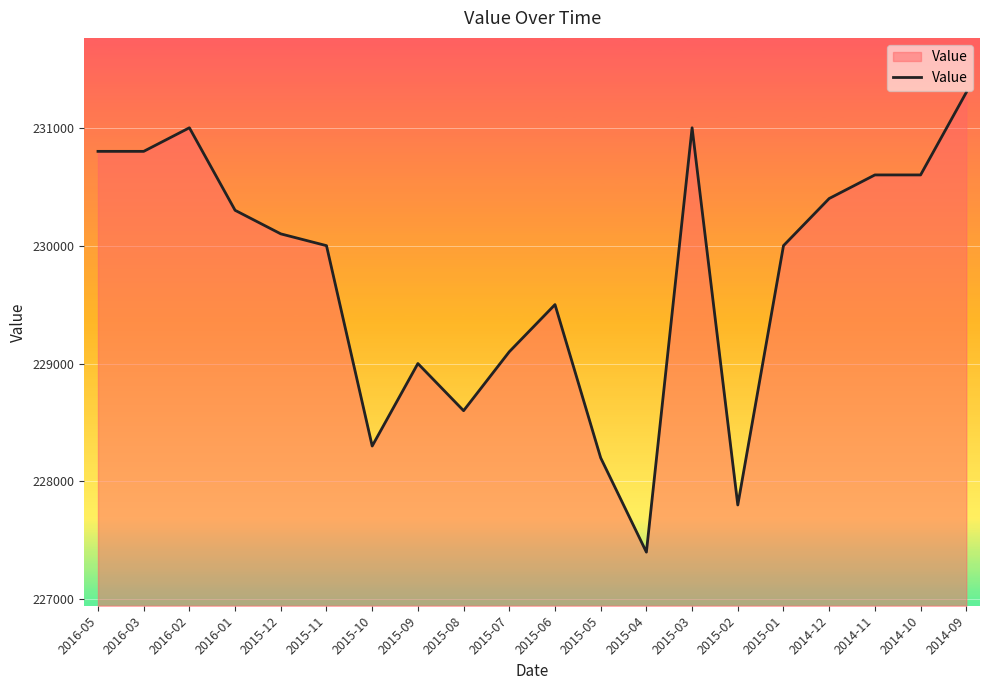

Which label corresponds to the largest value in the chart?

2014-09